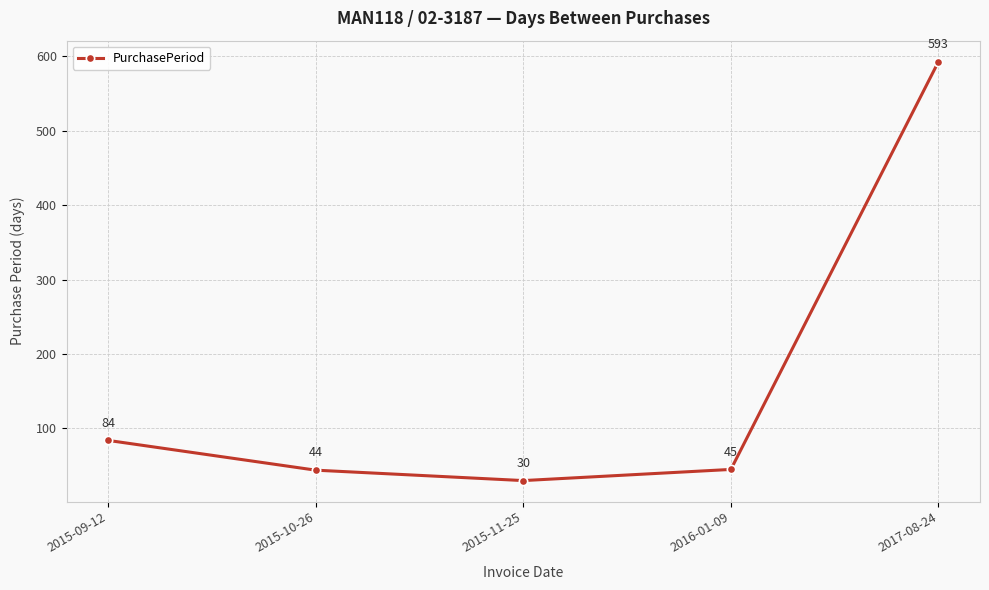

What position from the left is 2017-08-24?

5